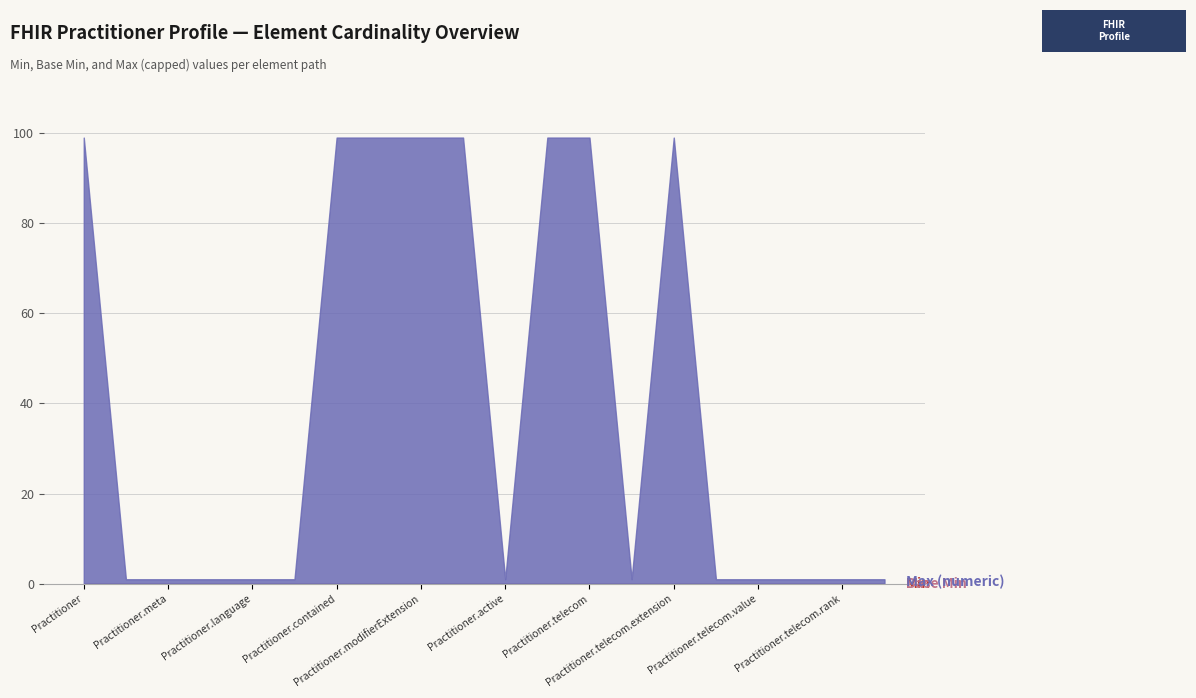

Does the chart have visible grid lines?

Yes